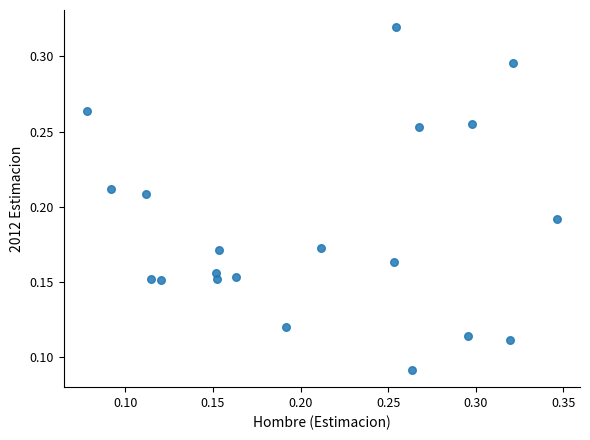

Count the number of points in this scatter plot.

20